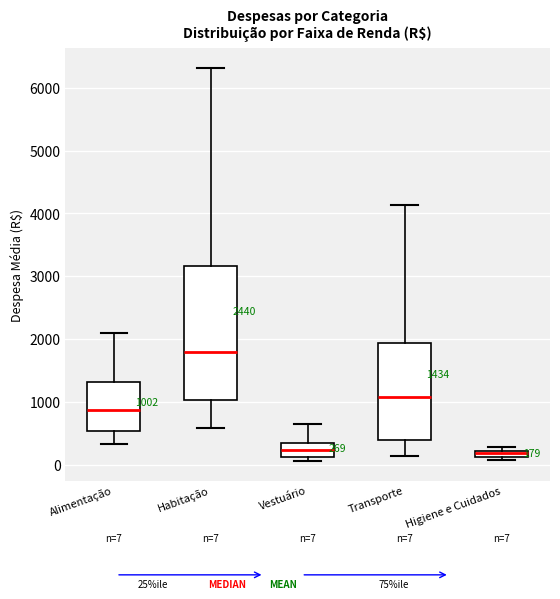

Which box has the highest median line?

Habitação